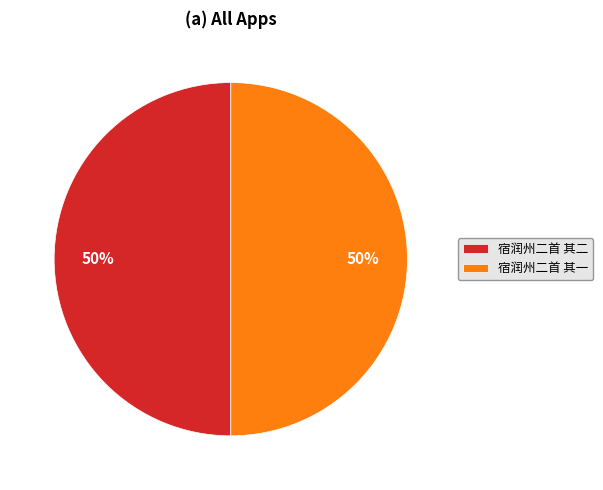

Is the sum of 宿润州二首 其二 and 宿润州二首 其一 greater than half?

Yes